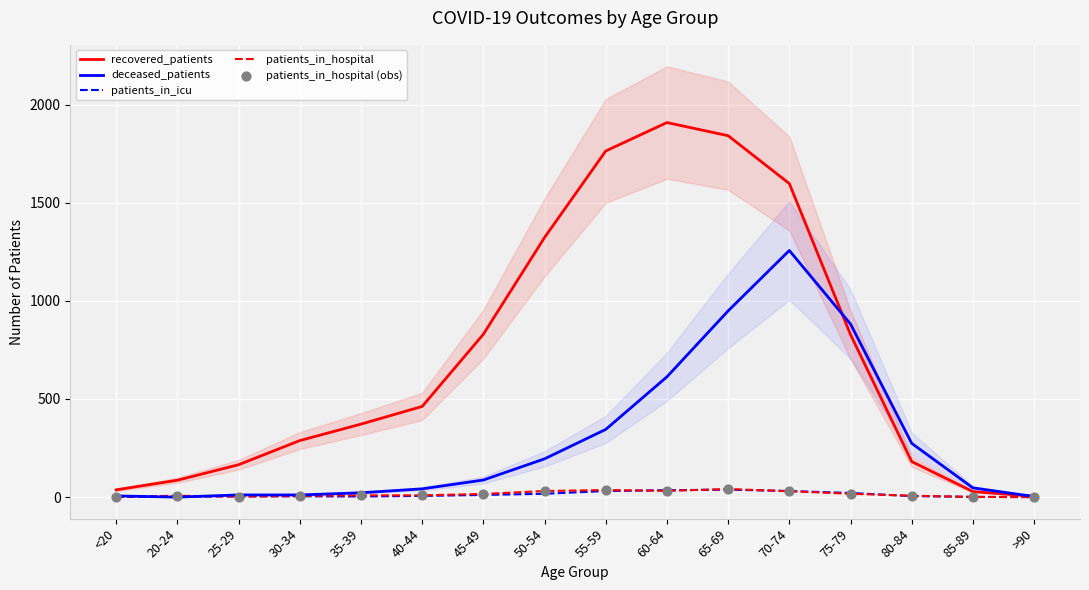

What are all the series names shown in the legend?

recovered_patients, deceased_patients, patients_in_icu, patients_in_hospital, patients_in_hospital (obs)